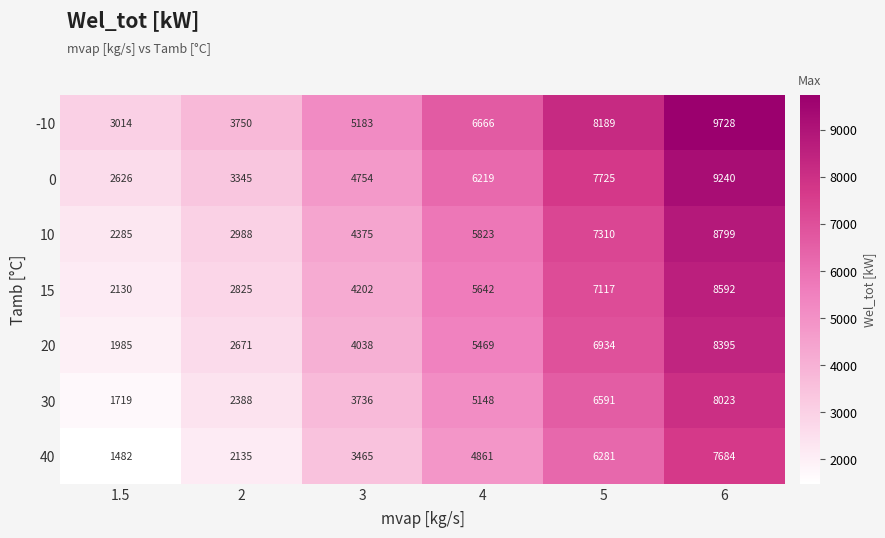

At which label is 30 closest to 4871?

4